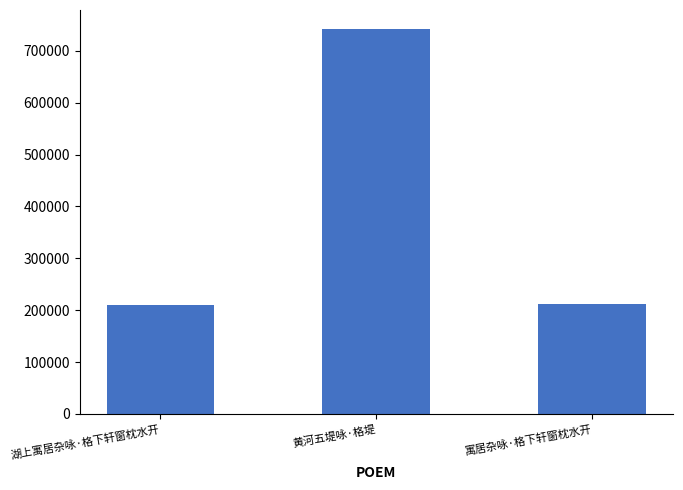

What is the difference between the maximum and second lowest values?

530075